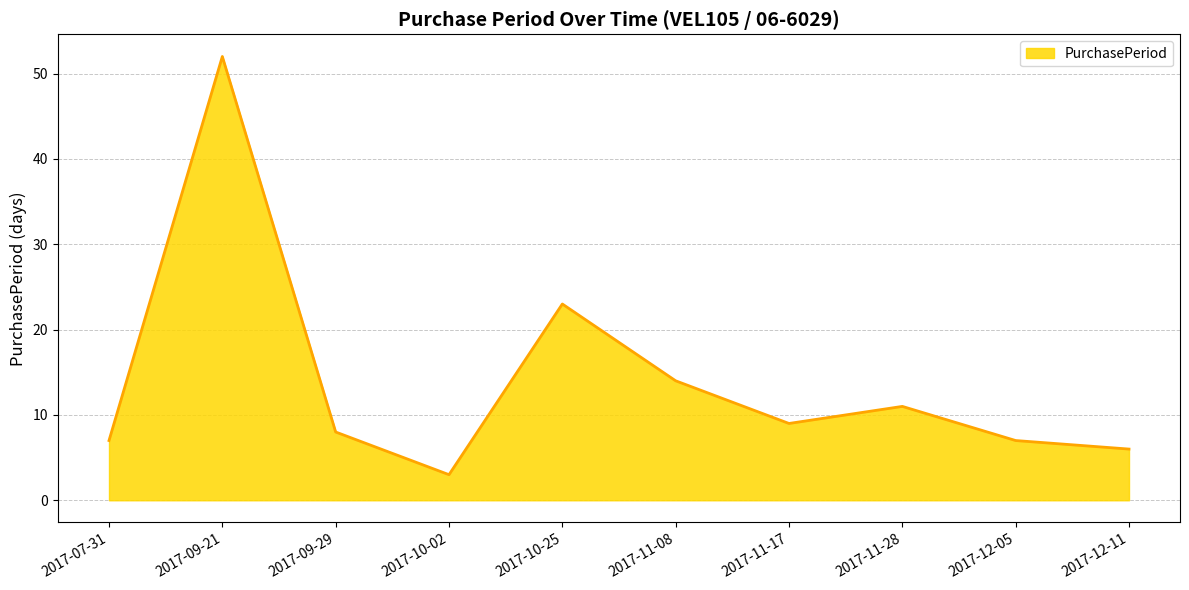

Approximately how many times larger is the value at 2017-09-29 compared to 2017-12-11?

1.3